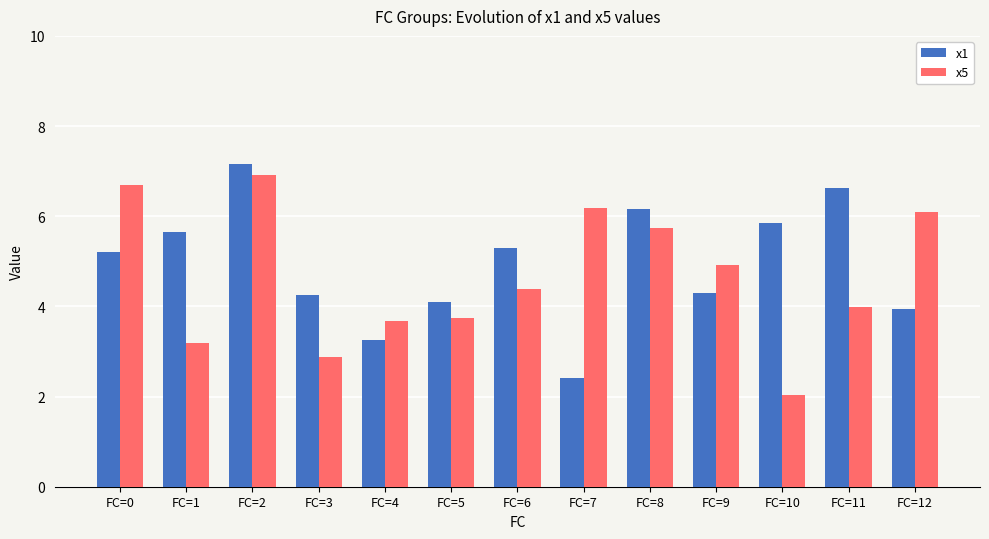

How many bars are there in total?

26